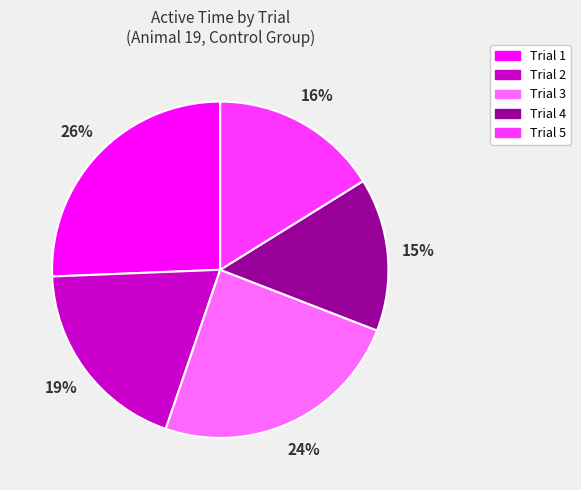

What percentage is the Trial 2 slice, to the nearest percent?

19%